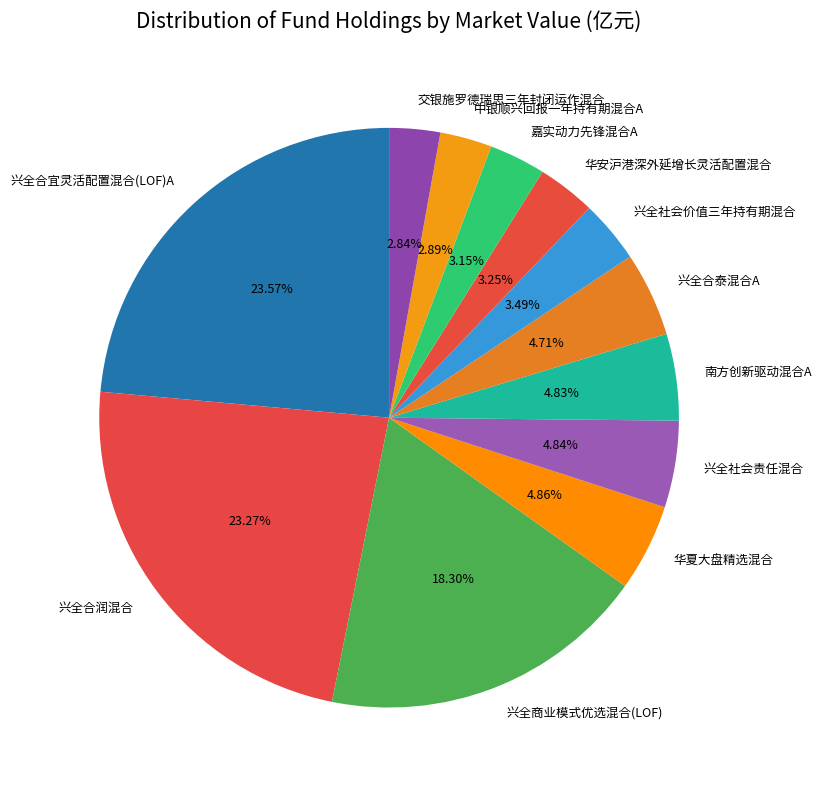

How much of the chart is everything except 南方创新驱动混合A?

95.2%